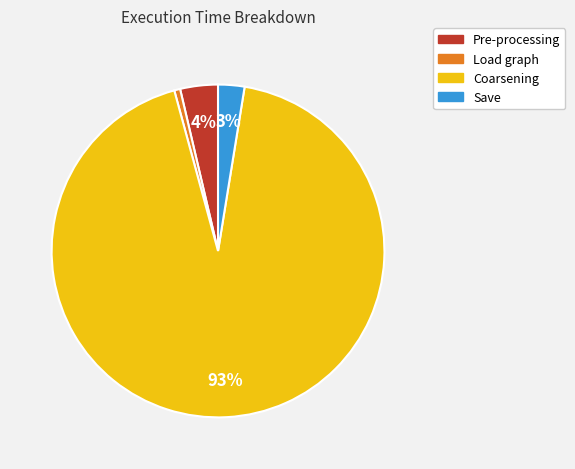

Which has a higher value, Save or Coarsening?

Coarsening